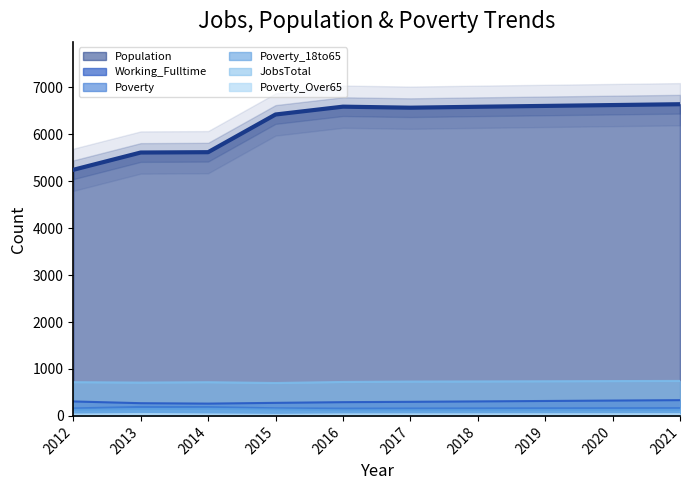

What is the difference between the second highest and minimum values in the Poverty_Over65 series?

16